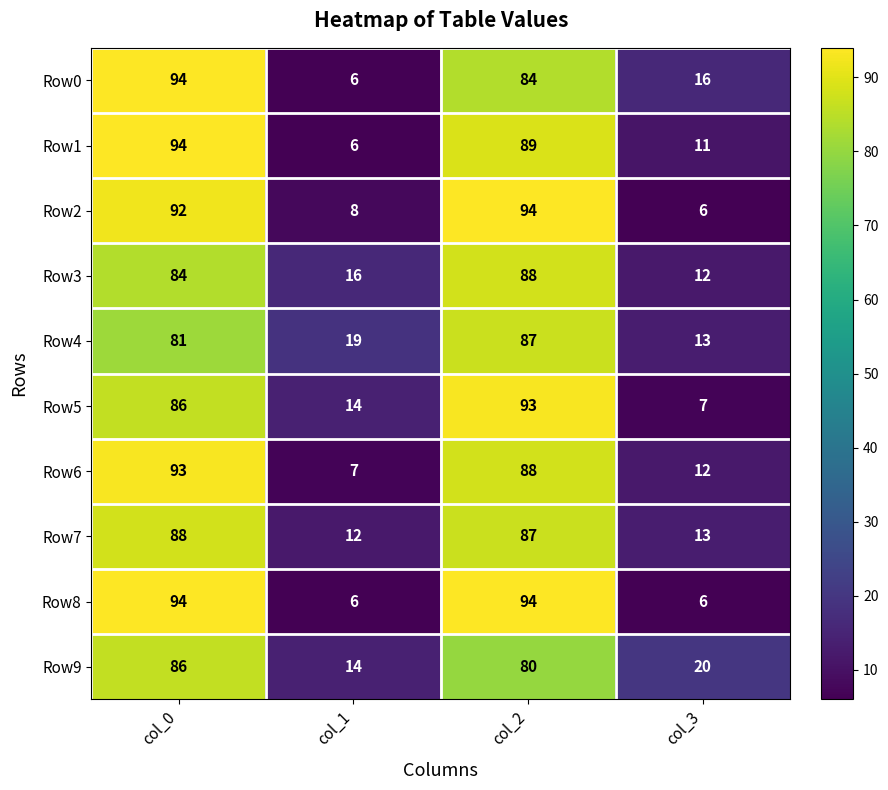

Between col_1 and col_3, which series saw the biggest shift?

Row0